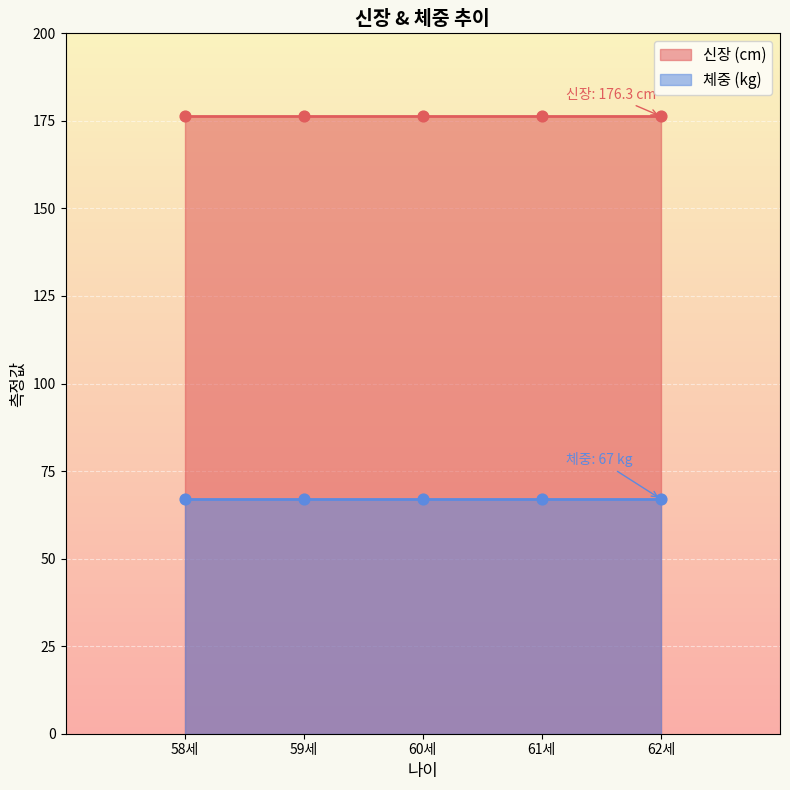

Which series has the largest total across all categories?

신장